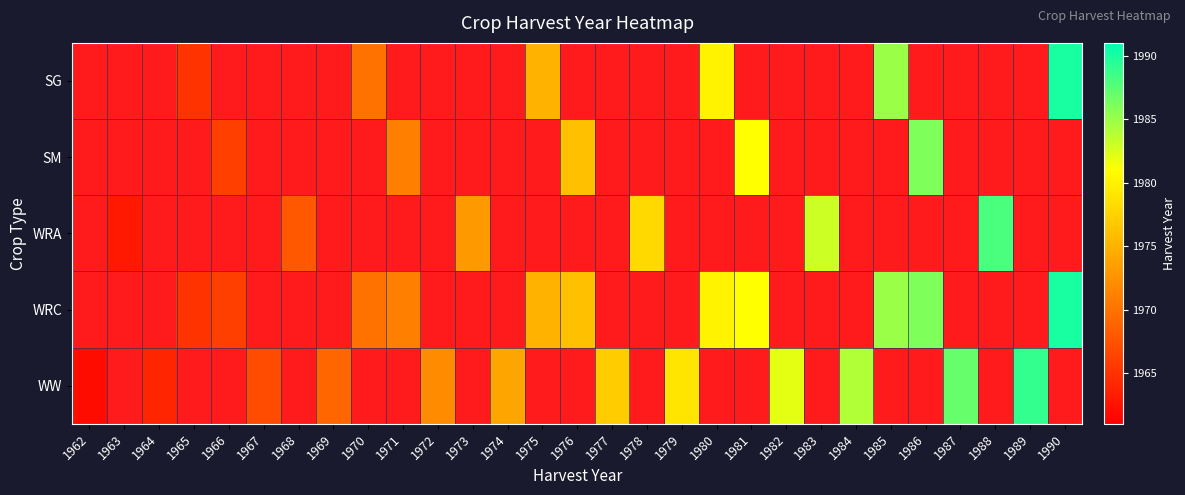

List the series in order of their peak value, highest first.

SG, WRC, WW, WRA, SM